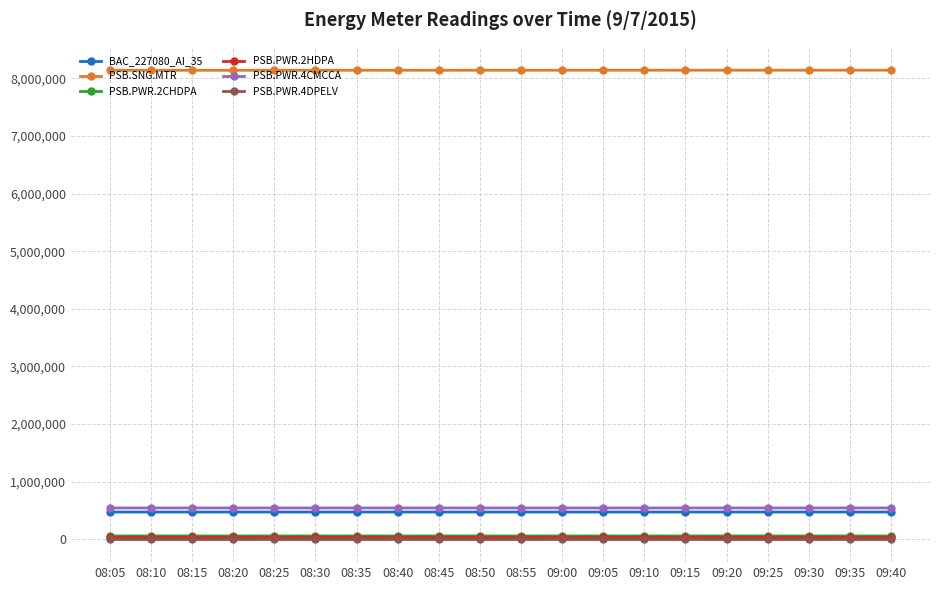

How many lines are shown in the chart?

6